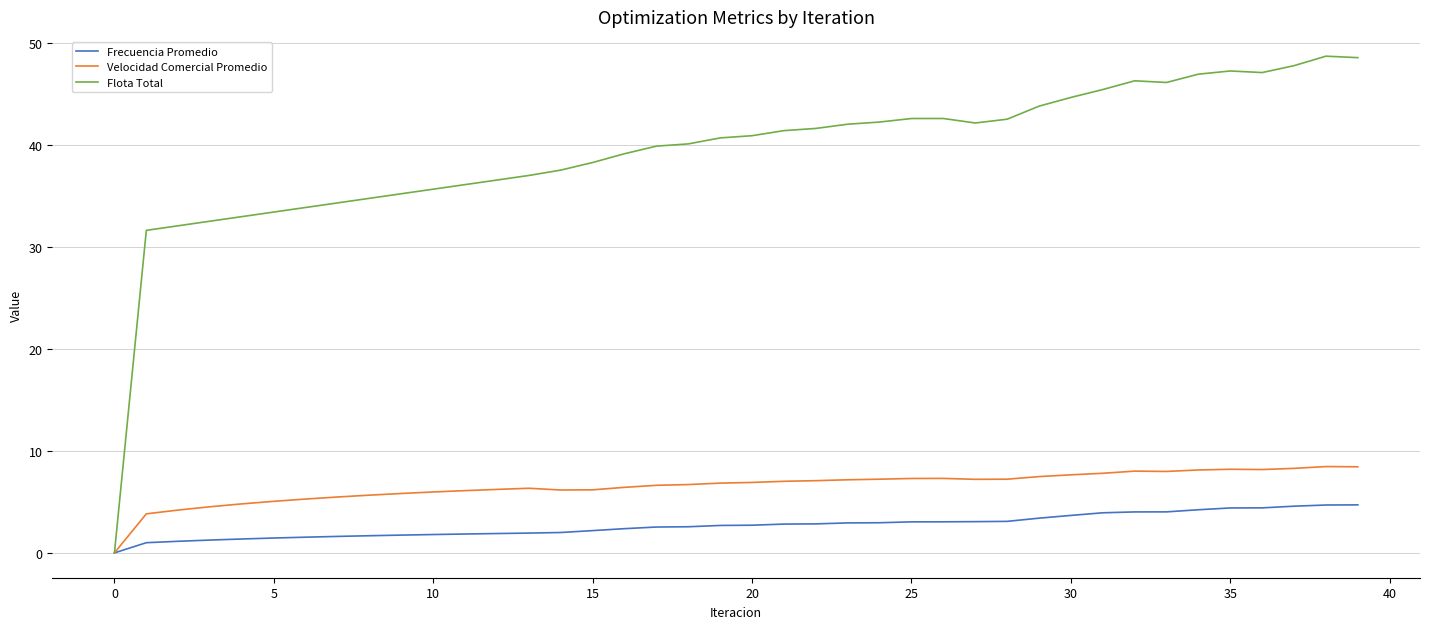

List the series in order of their peak value, highest first.

Flota Total, Velocidad Comercial Promedio, Frecuencia Promedio